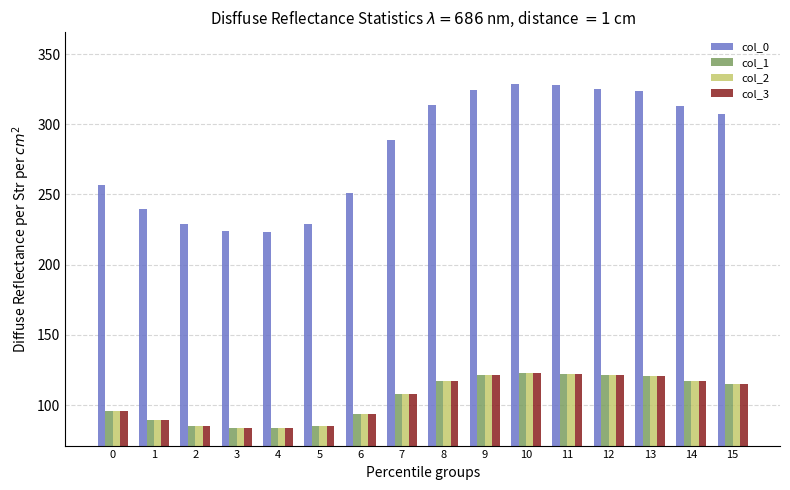

Which series has the largest total across all categories?

col_0